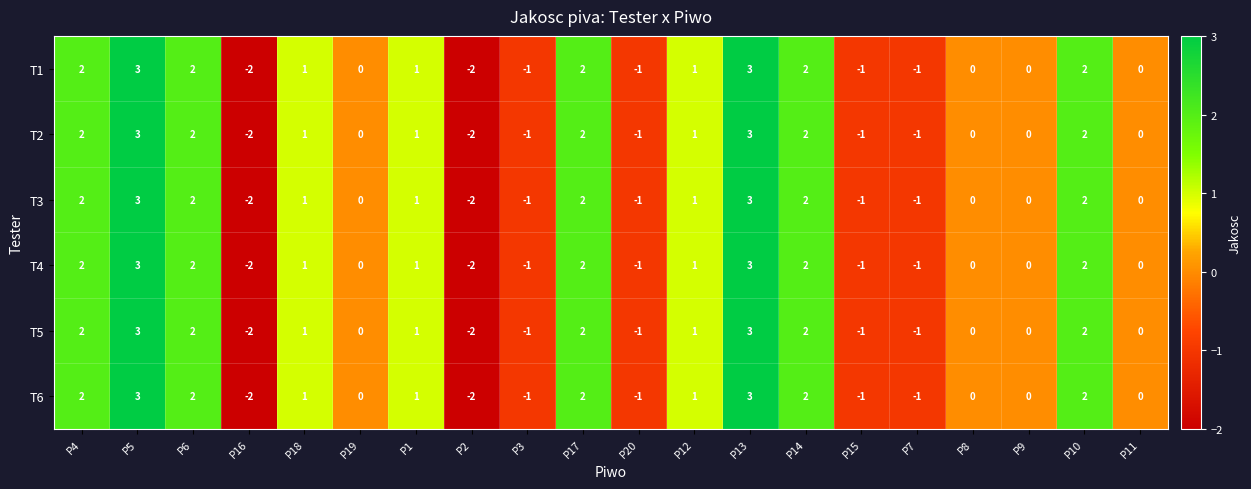

What is the sum of all T2 values?

11